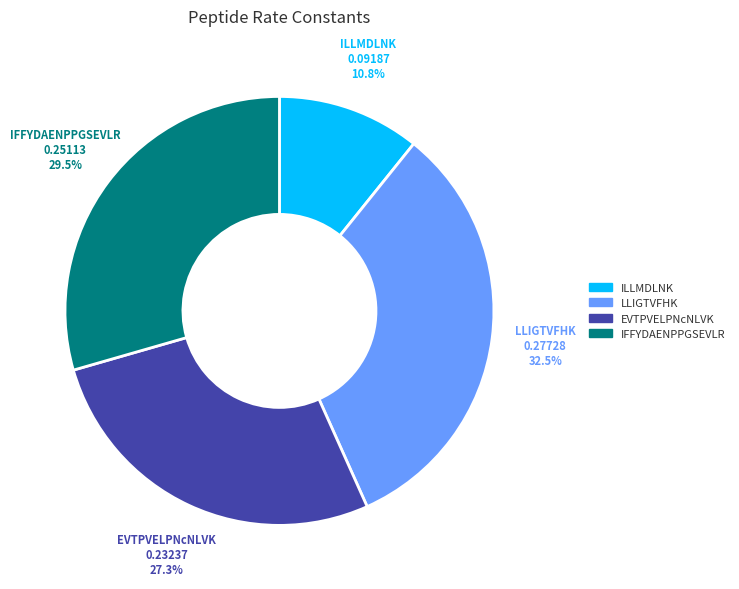

How many segments does this pie chart have?

4